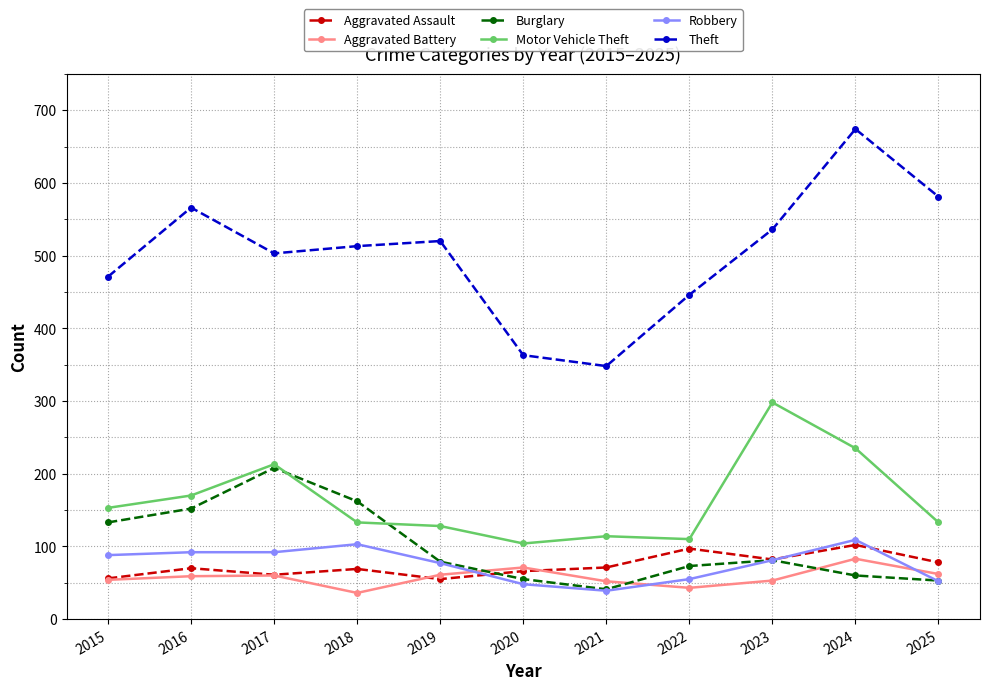

True or false: Theft has more than 0 interior local peaks.

True